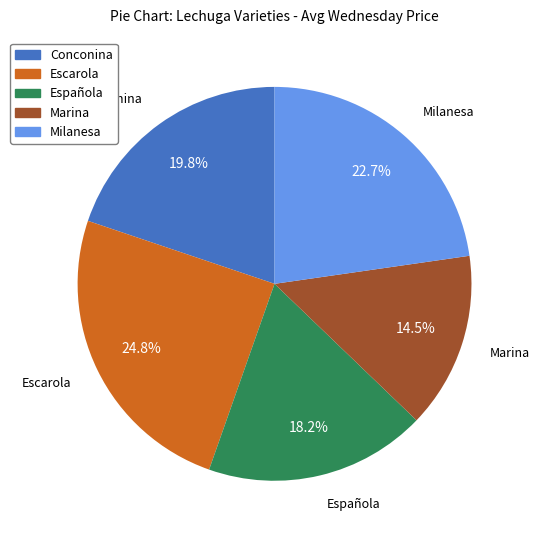

Does Marina represent more than half of the total?

No